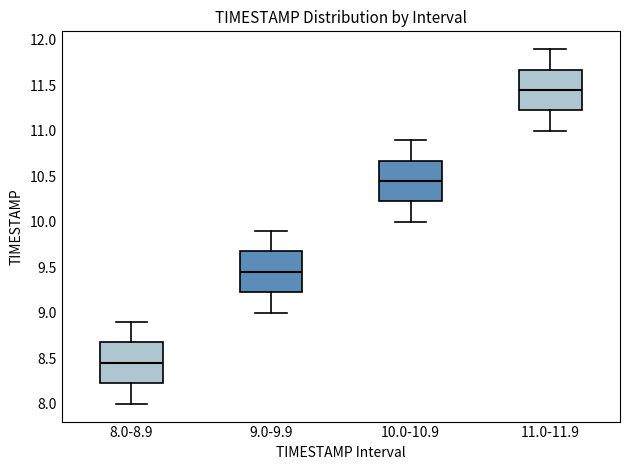

Reading left to right, transcribe this box plot: for each box, give where its median line is, the range the box spans, and where its two whiskers end, as read against the y-axis. The values are not printed on the chart, so give them approximately, as read against the axis.

8.0-8.9: median 8.45, box 8.25 to 8.70, whiskers 8.00 to 8.90
9.0-9.9: median 9.45, box 9.25 to 9.70, whiskers 9.00 to 9.90
10.0-10.9: median 10.45, box 10.25 to 10.70, whiskers 10.00 to 10.90
11.0-11.9: median 11.45, box 11.25 to 11.70, whiskers 11.00 to 11.90